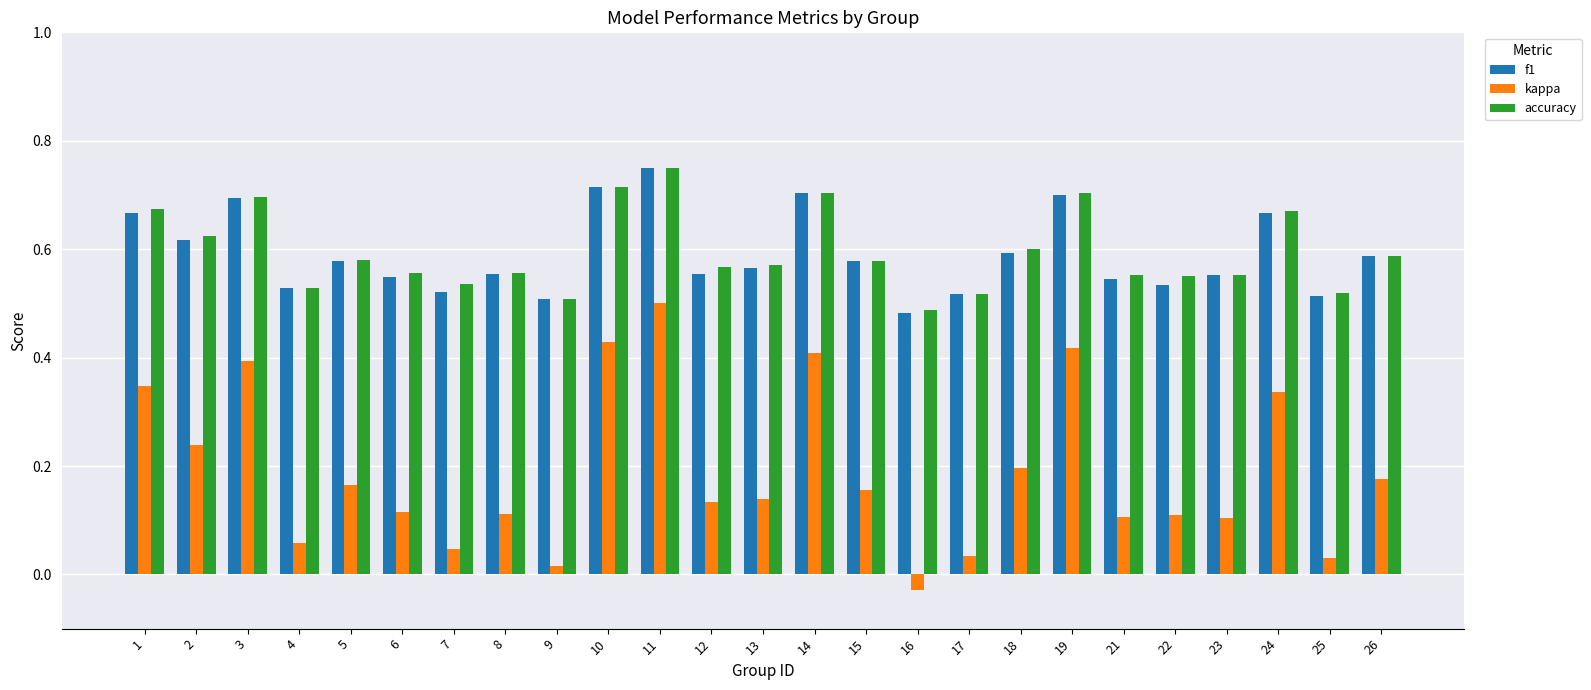

How many groups of bars are there?

25